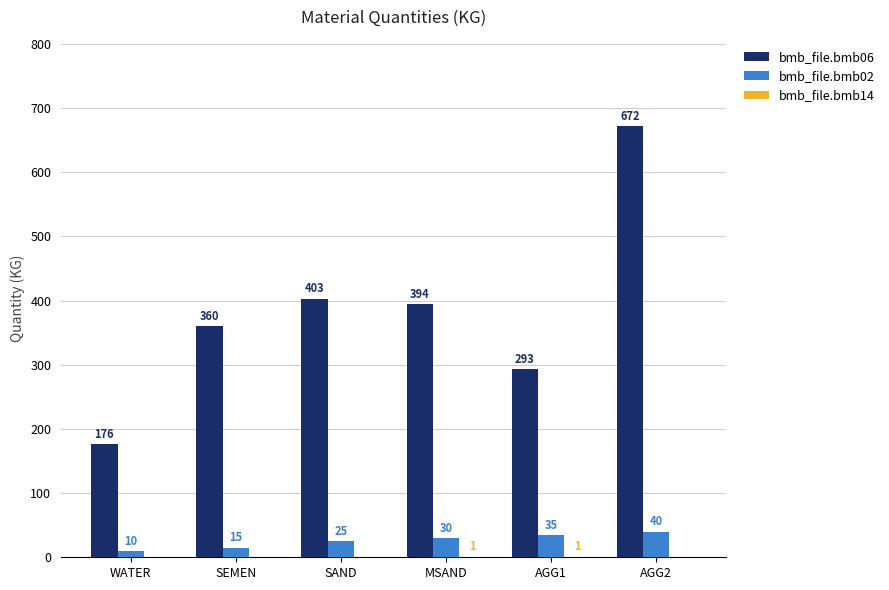

What is the total value across all series at WATER?

186